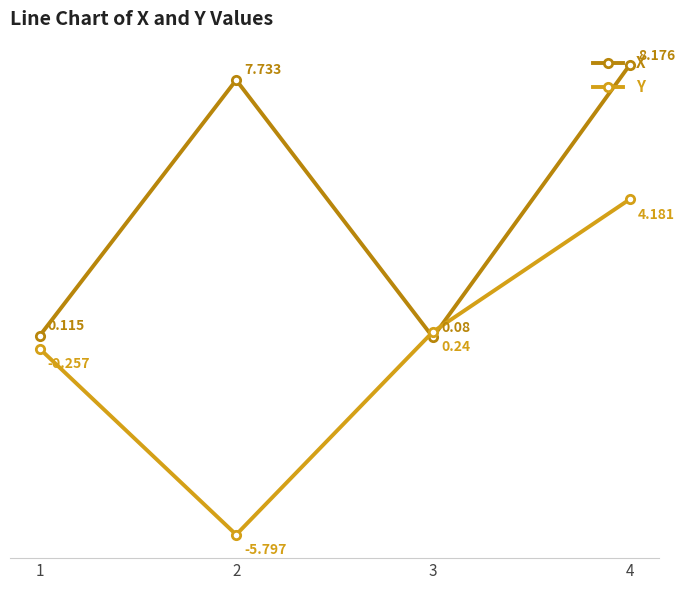

Does the chart have visible grid lines?

No